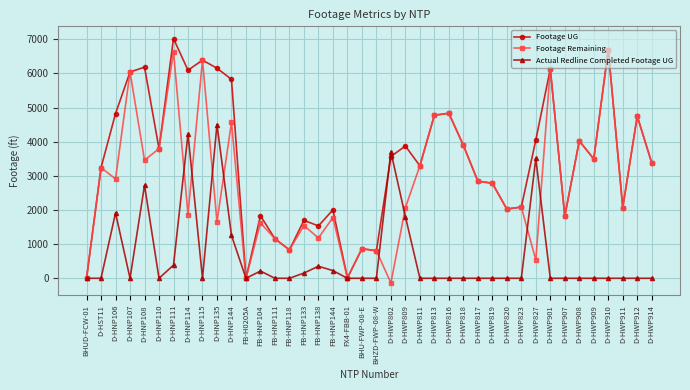

What is the difference between the Footage Remaining values at D-HWP813 and D-HNP111?

1860